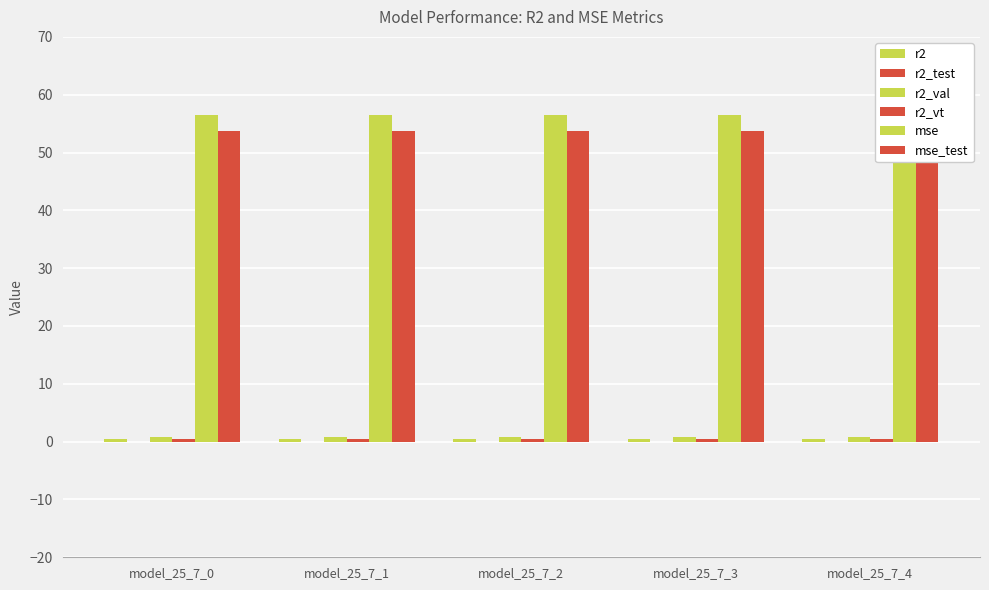

Which series has the largest range (max minus min)?

r2